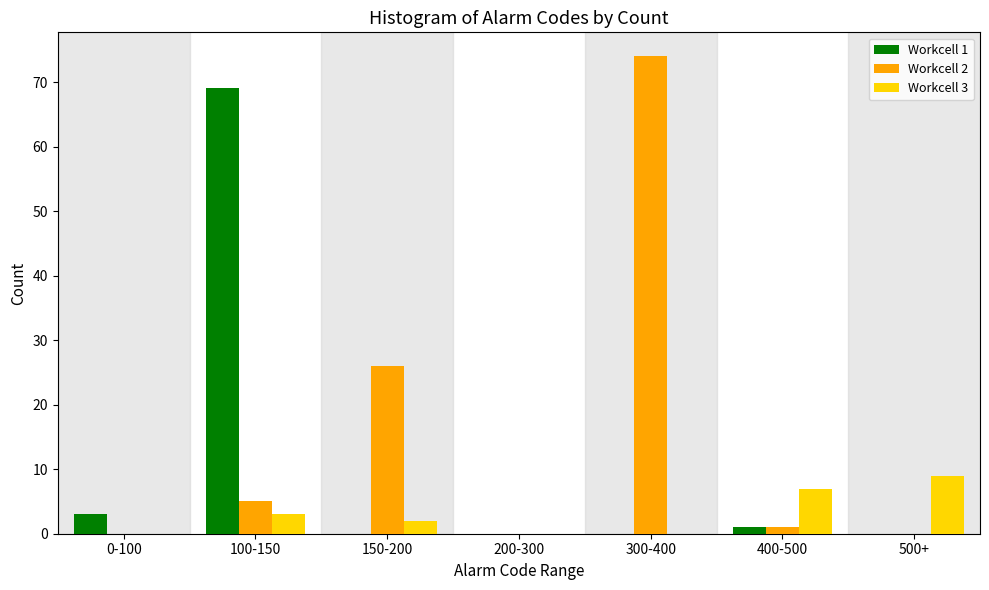

Reading left to right, extract all data points from this chart.

Workcell 1: 0-100=3	100-150=69	150-200=0	200-300=0	300-400=0	400-500=1	500+=0
Workcell 2: 0-100=0	100-150=5	150-200=26	200-300=0	300-400=74	400-500=1	500+=0
Workcell 3: 0-100=0	100-150=3	150-200=2	200-300=0	300-400=0	400-500=7	500+=9